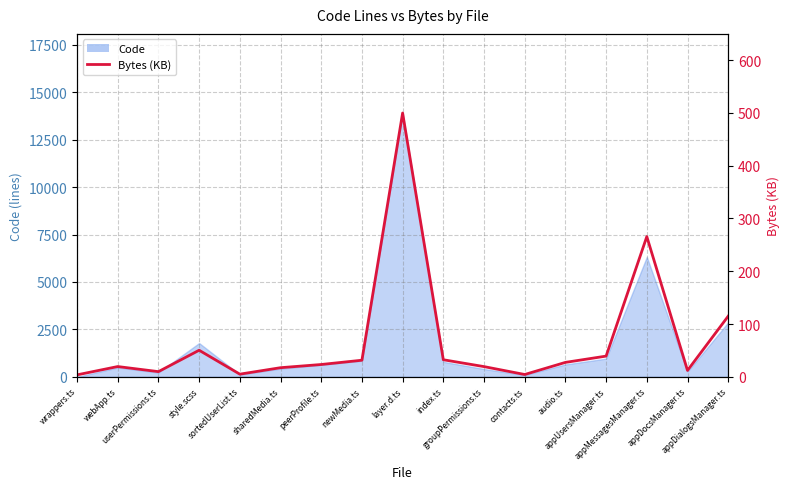

At which label is the value closest to 251?

appMessagesManager.ts